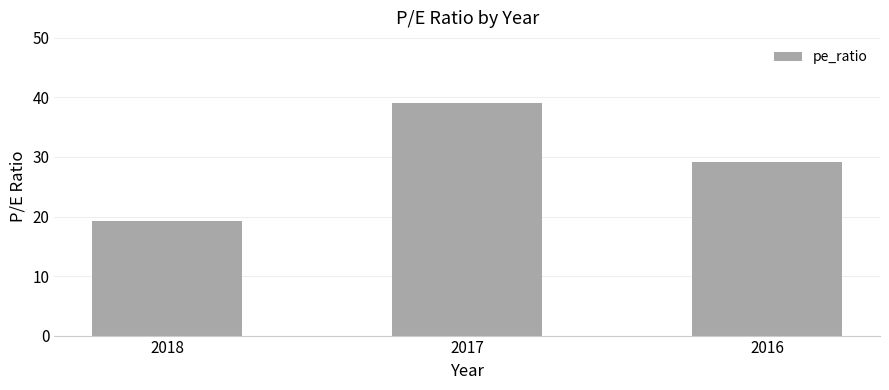

How many data points does each series have?

3